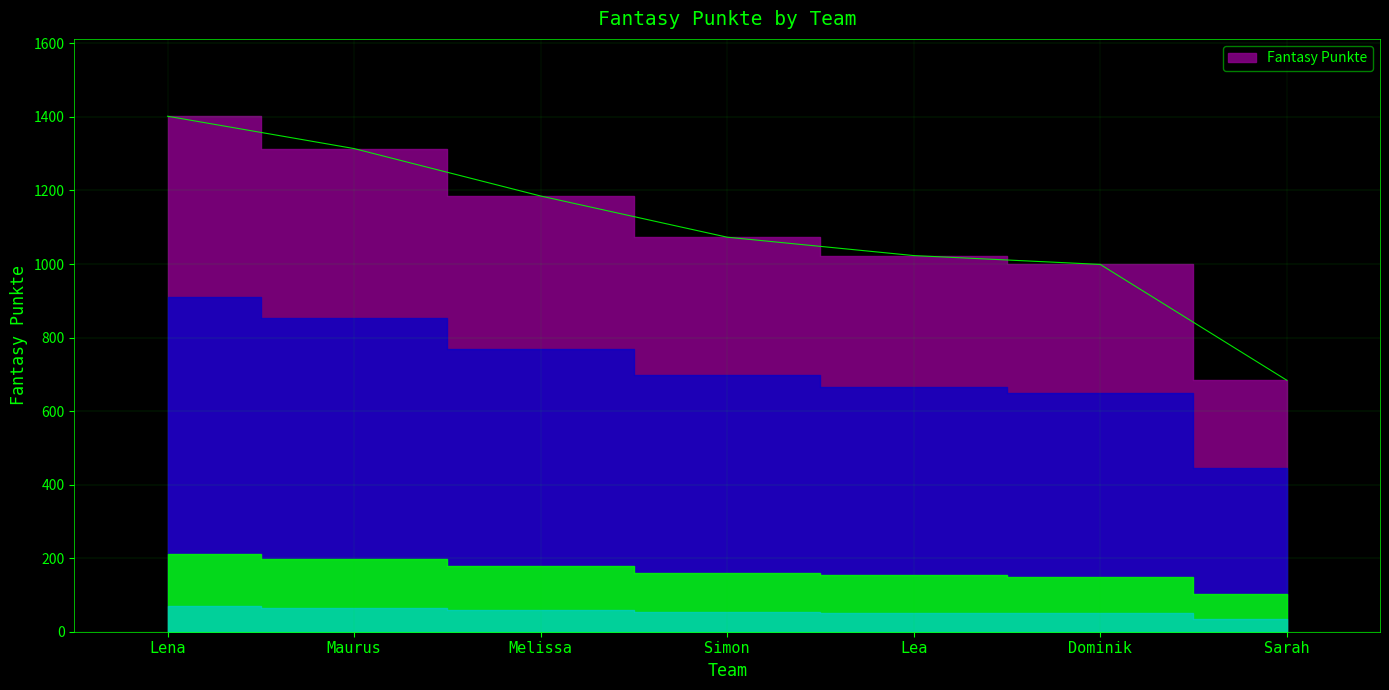

List the labels in order of value, largest first.

Lena, Maurus, Melissa, Simon, Lea, Dominik, Sarah